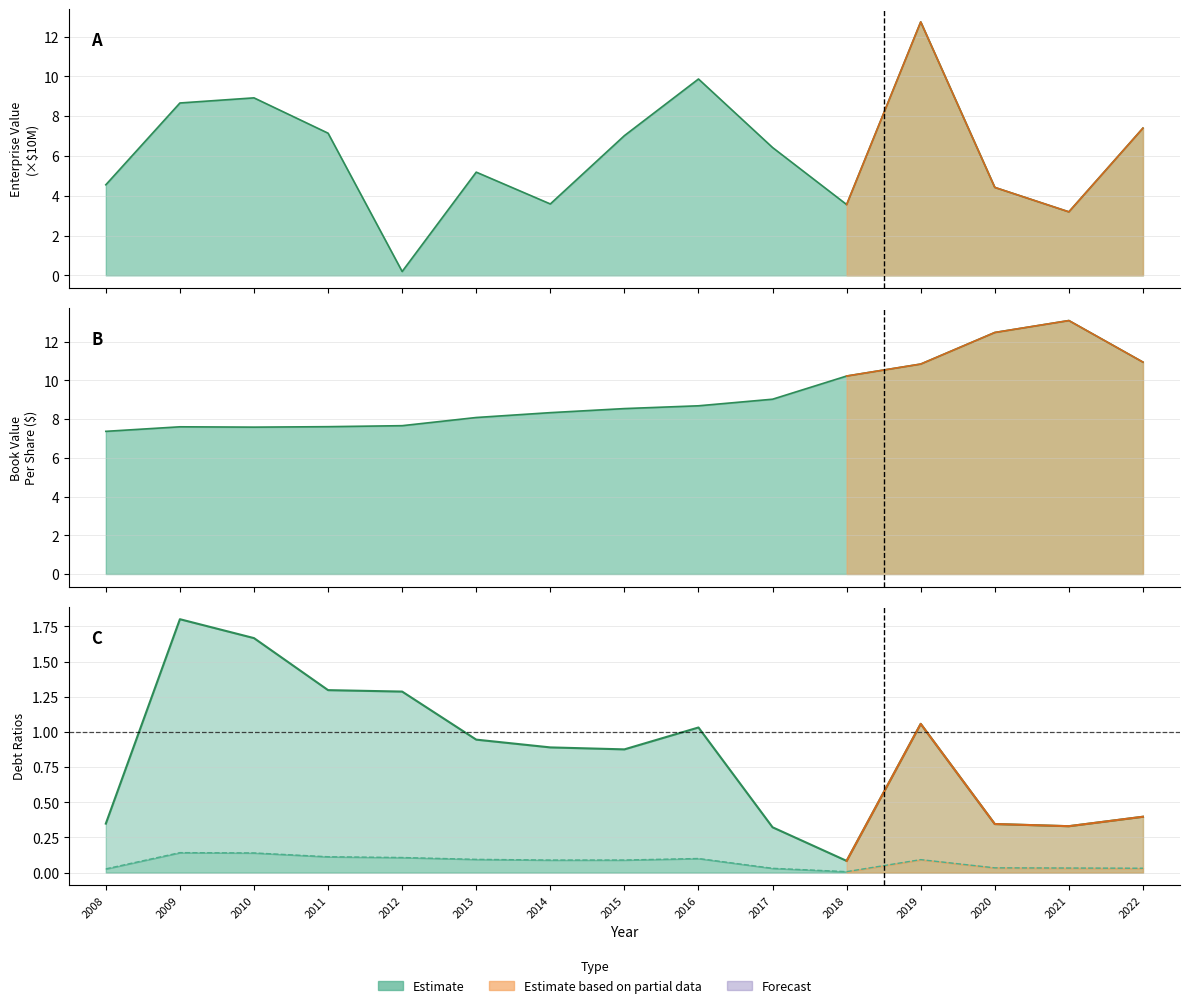

Which series has the widest spread of values?

EnterpriseValue